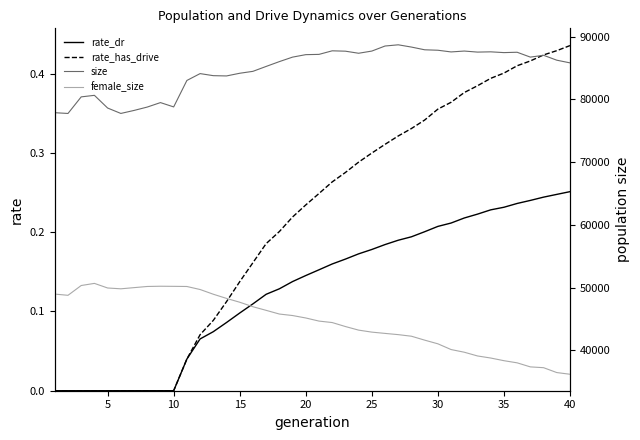

True or false: rate_dr has more than 1 points higher than both neighbors.

False